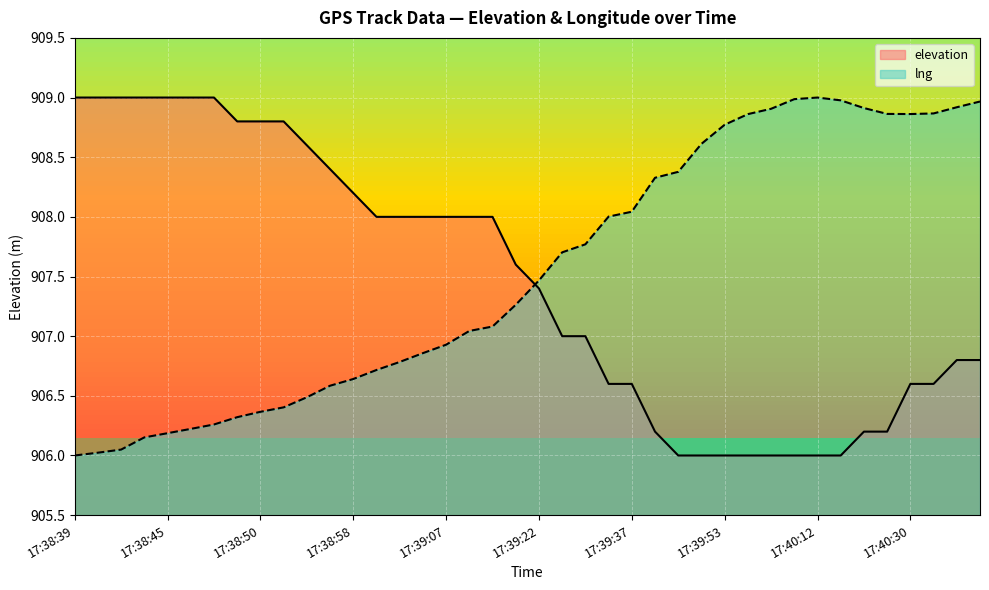

At which category is the sum across all series the highest?

17:40:40